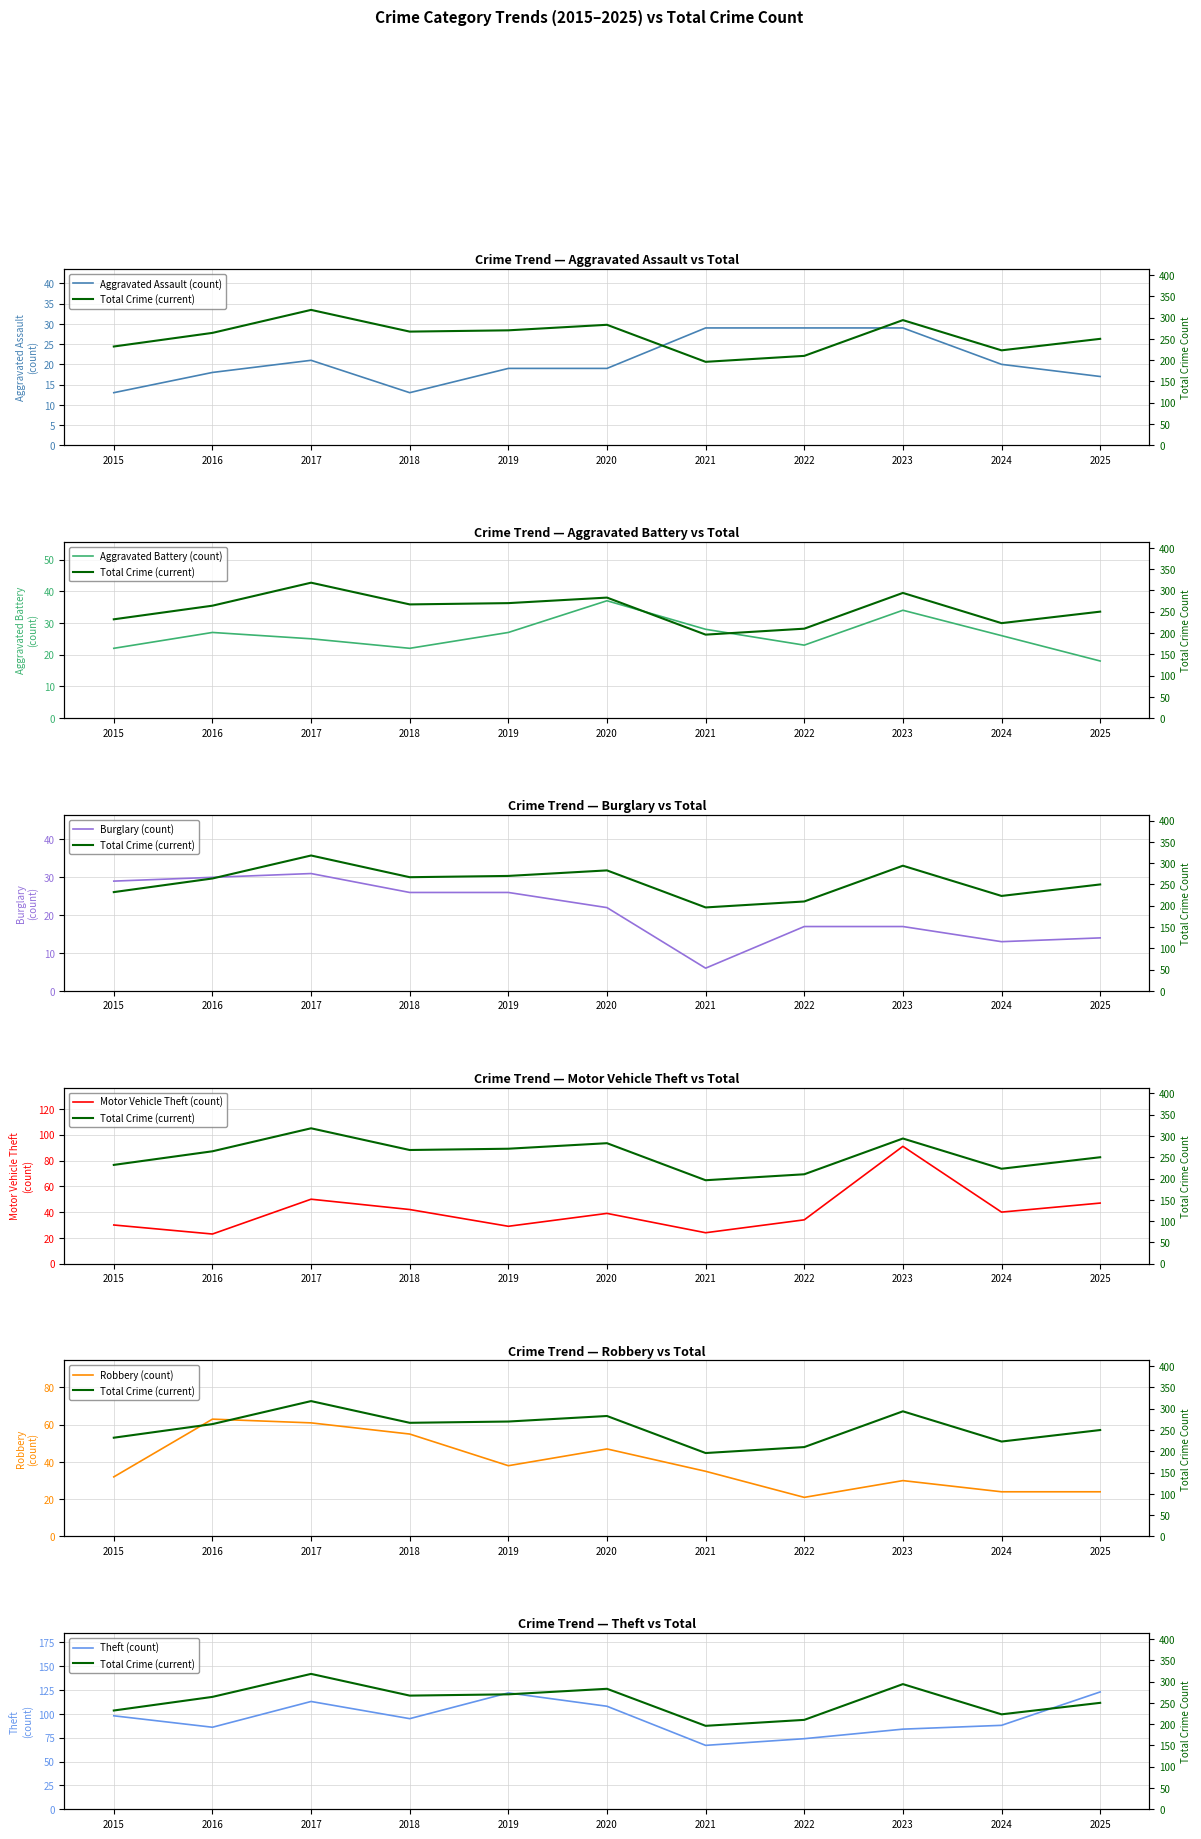

How many values in the Aggravated Assault series are below 19?

4